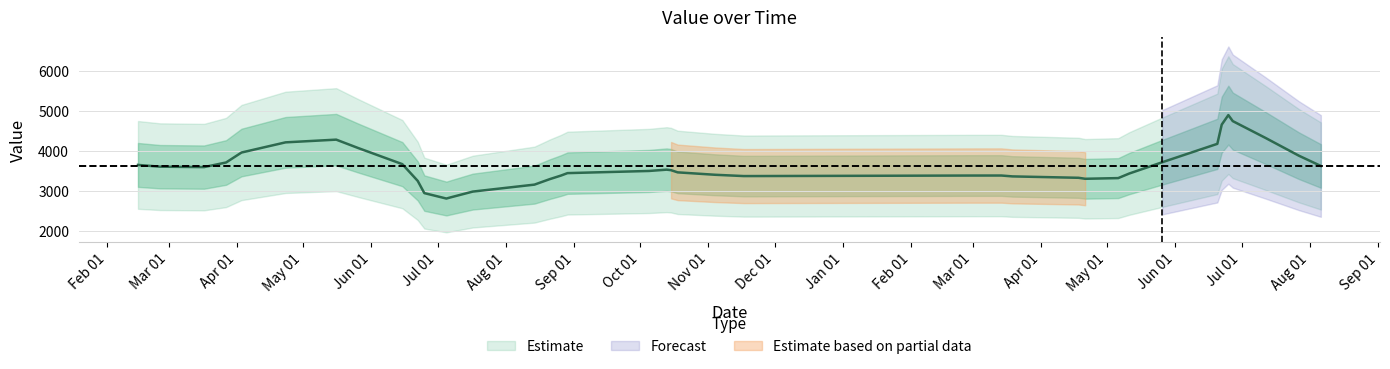

Where is the first local minimum?

2